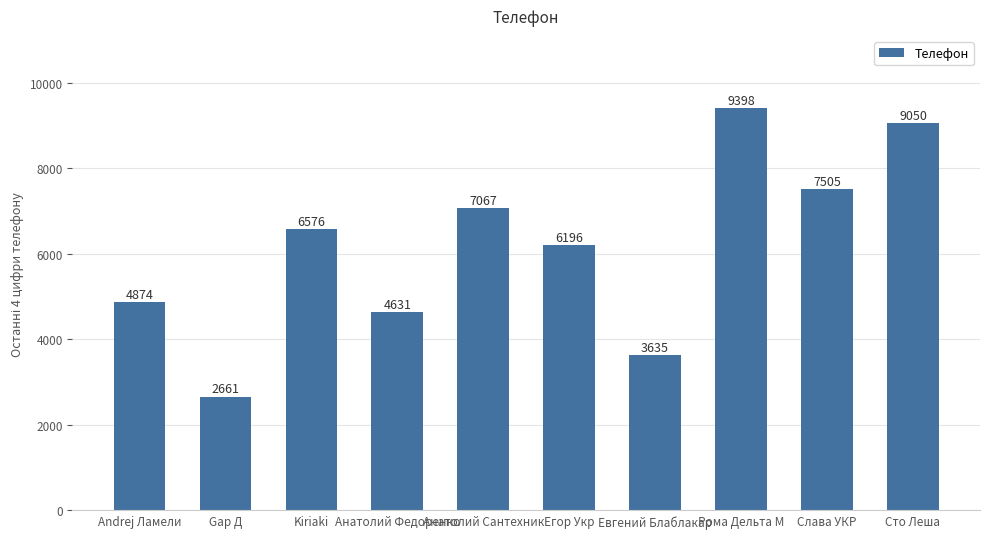

Count the number of data series in this chart.

1